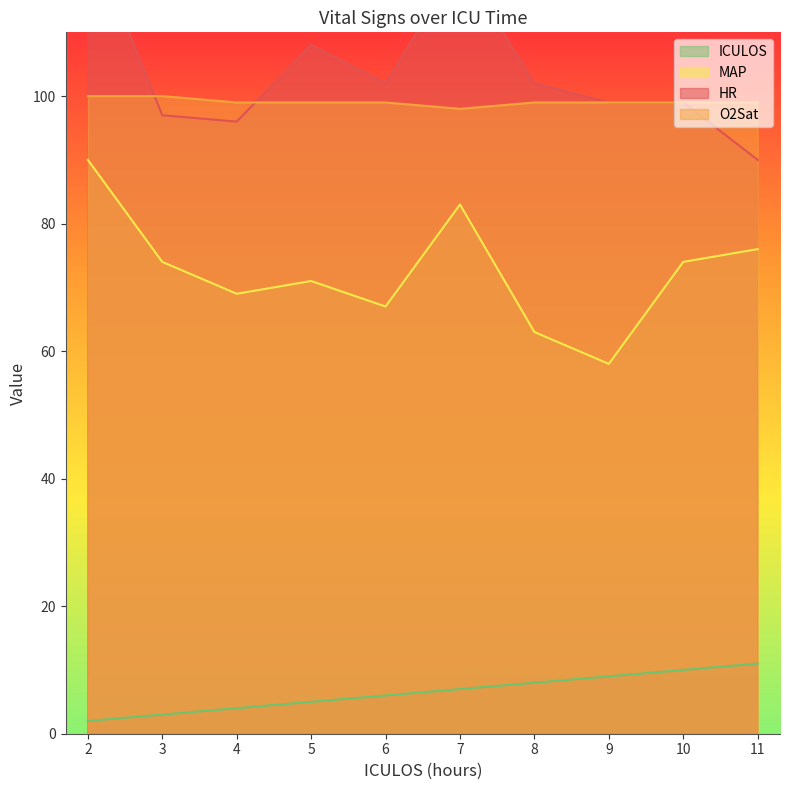

What is the average value of the ICULOS series?

6